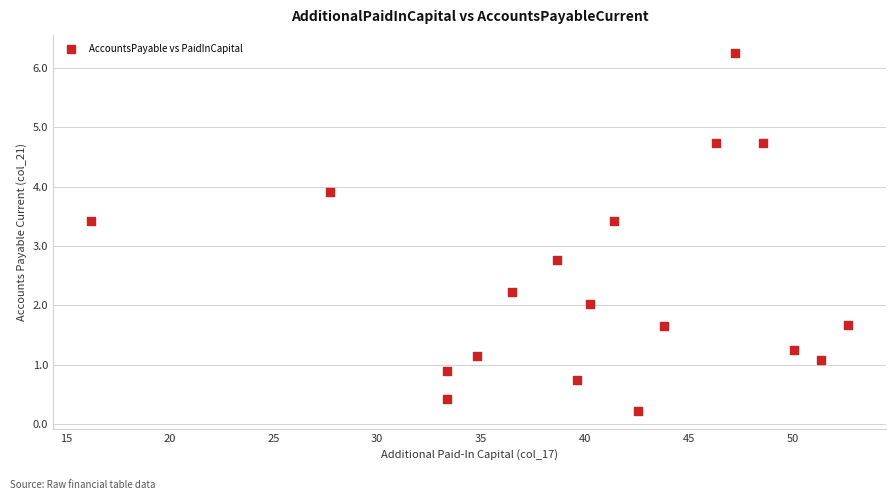

What Y value in the scatter plot is closest to 3?

2.8